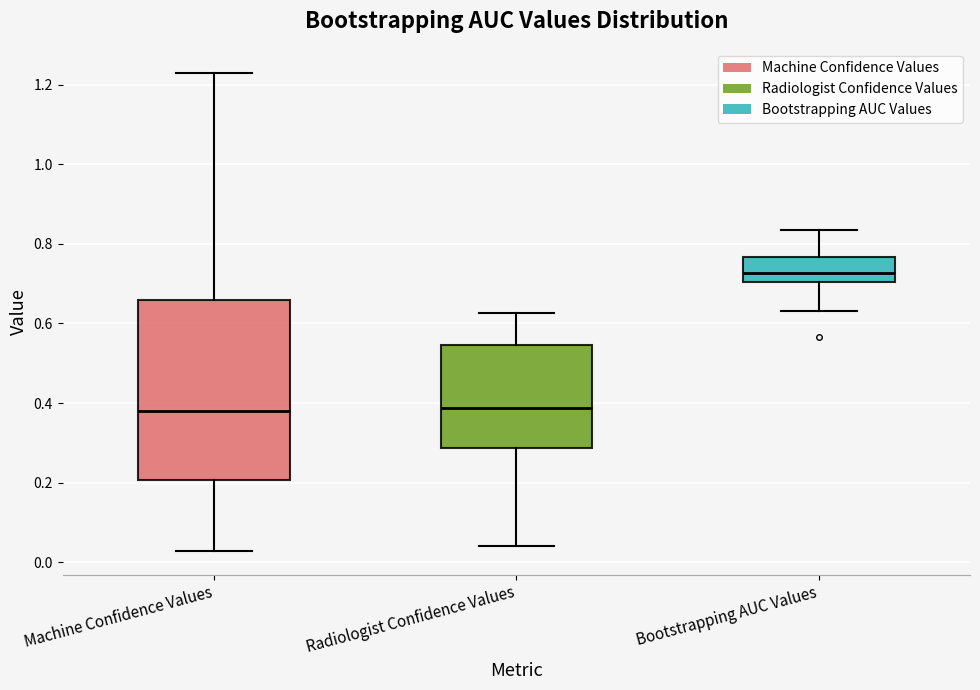

Reading left to right, transcribe this box plot: for each box, give where its median line is, the range the box spans, and where its two whiskers end, as read against the y-axis. The values are not printed on the chart, so give them approximately, as read against the axis.

Machine Confidence Values: median 0.38, box 0.20 to 0.66, whiskers 0.02 to 1.22
Radiologist Confidence Values: median 0.38, box 0.28 to 0.54, whiskers 0.04 to 0.62
Bootstrapping AUC Values: median 0.72, box 0.70 to 0.76, whiskers 0.64 to 0.84